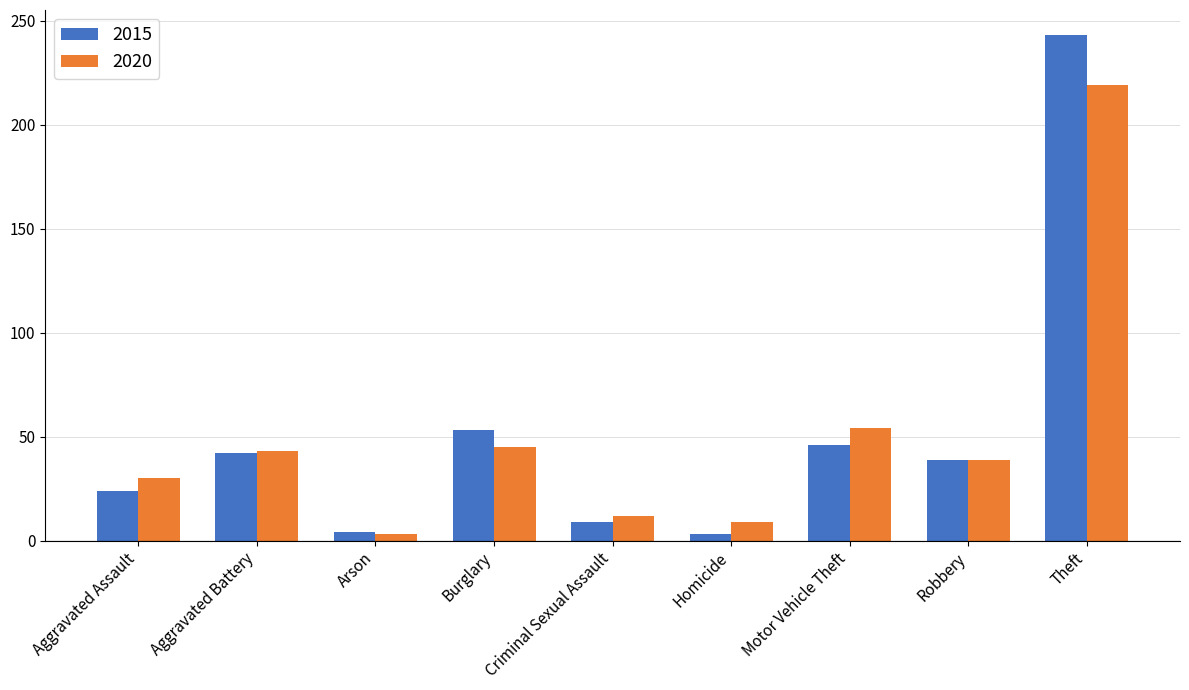

Which series has the largest range (max minus min)?

2015